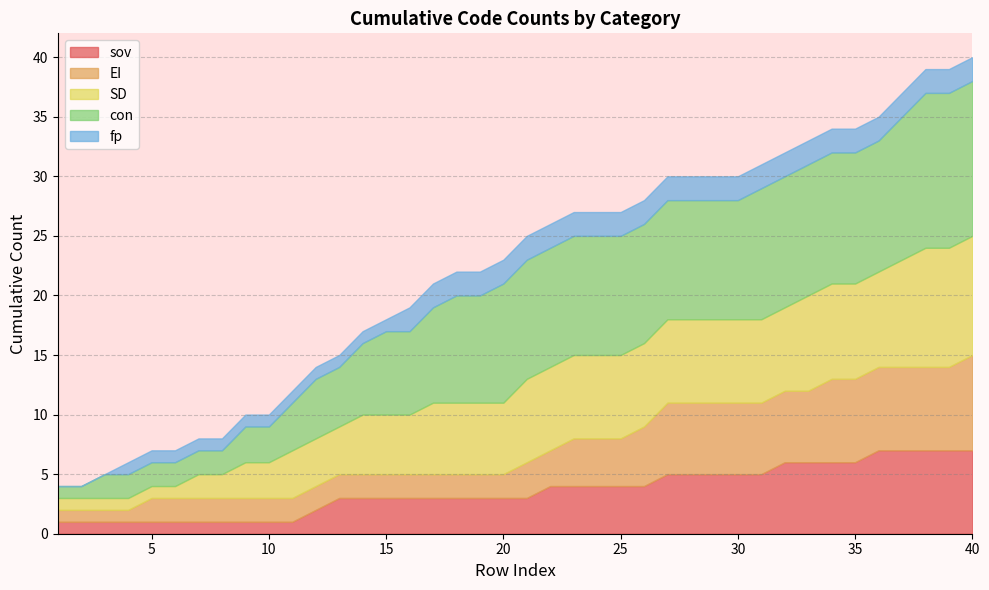

What is the highest value of the sov series?

7